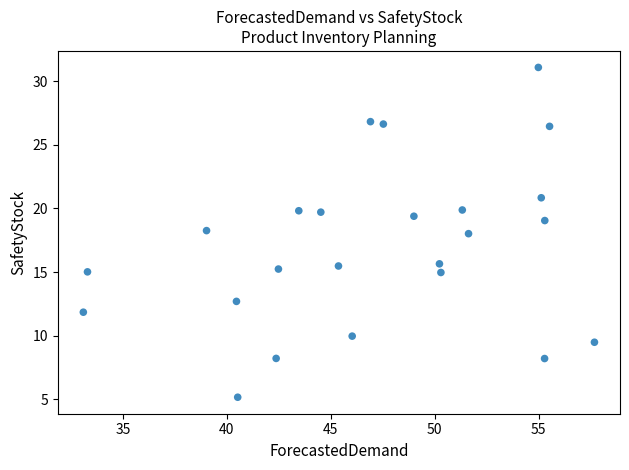

What is the range of Y values (max minus min)?

25.9